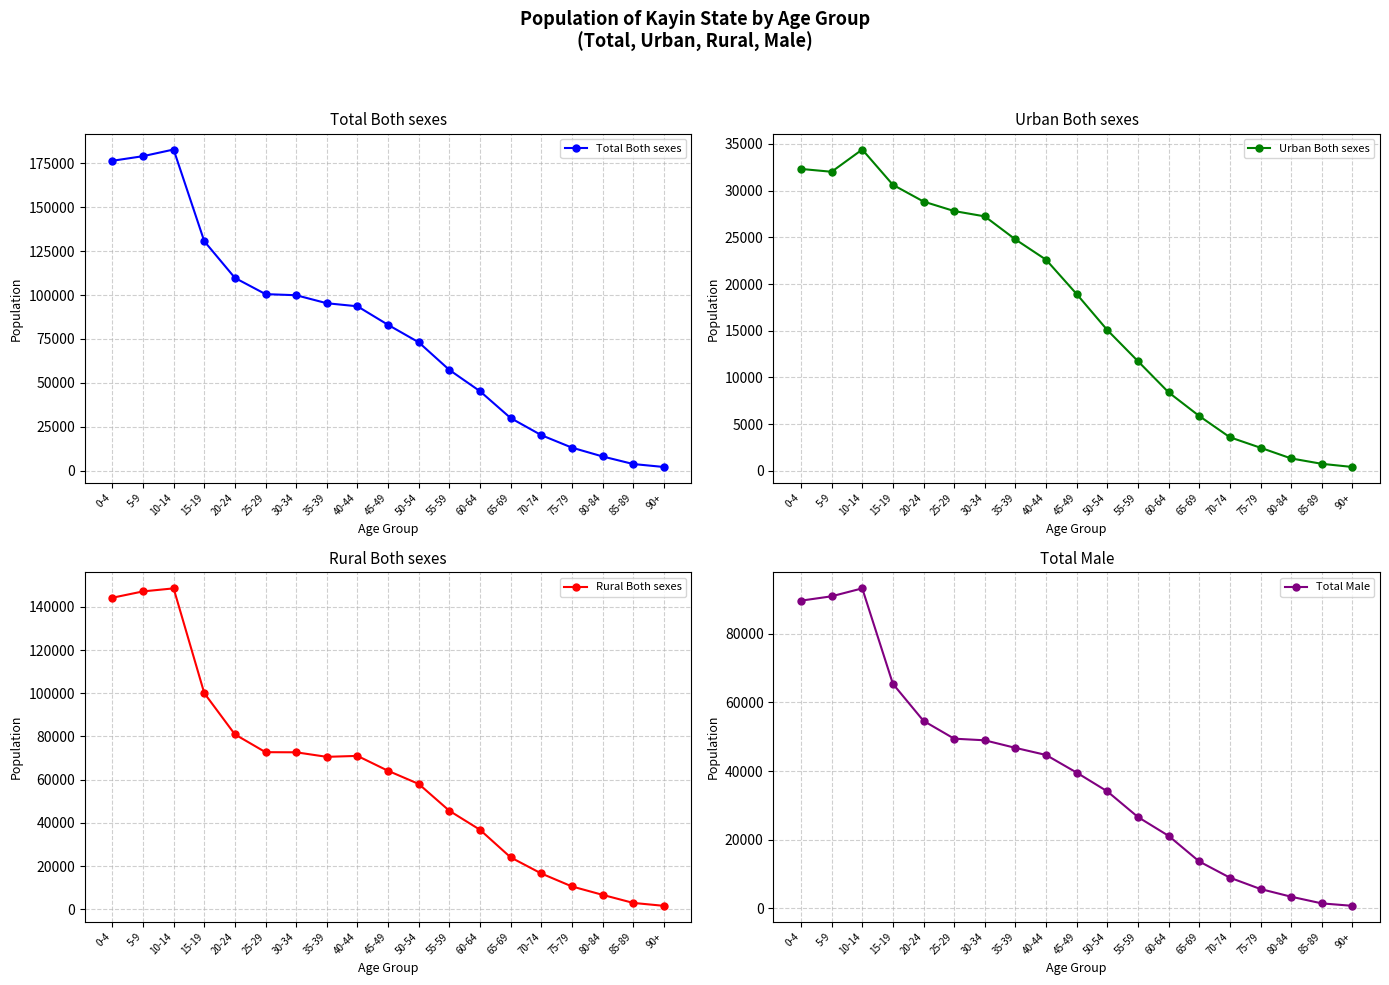

Which series has the largest total across all categories?

Total Both sexes